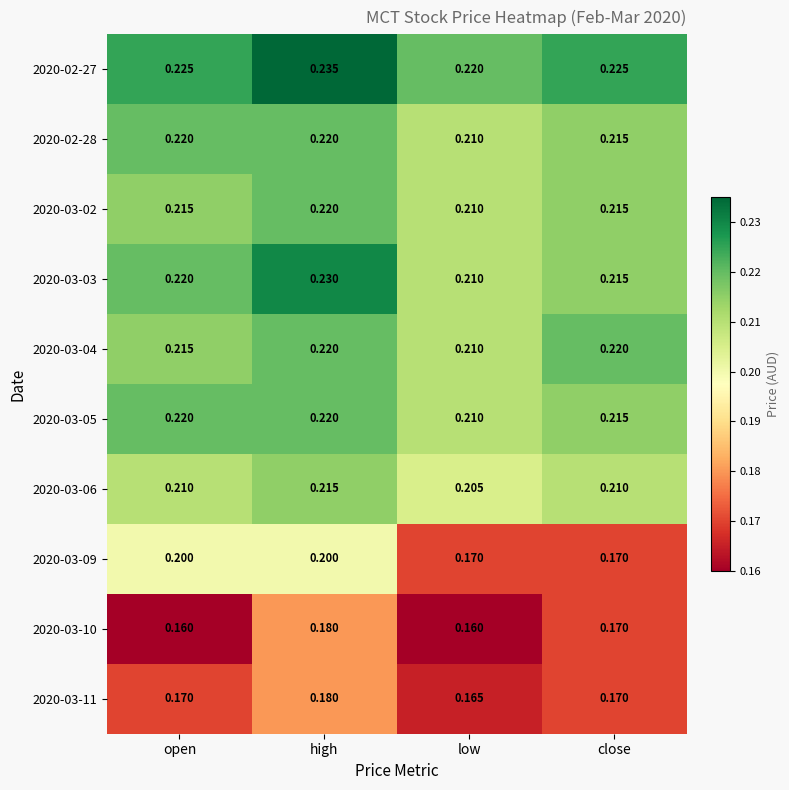

Is the value of 2020-03-06 at low greater than the value of 2020-03-03 at close?

No